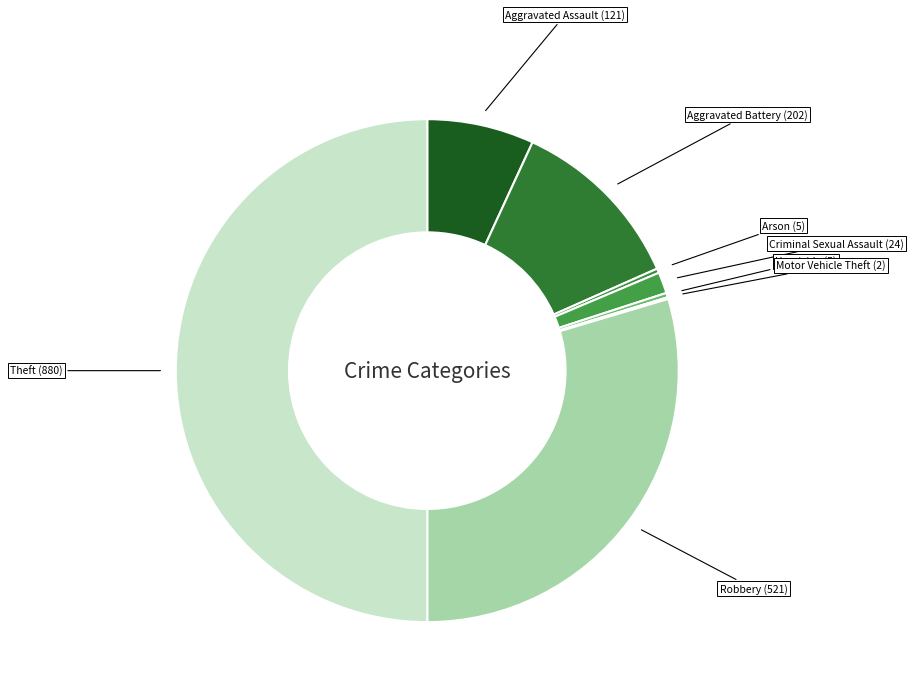

To the nearest percent, what is the difference between the largest and smallest slice percentages?

50%